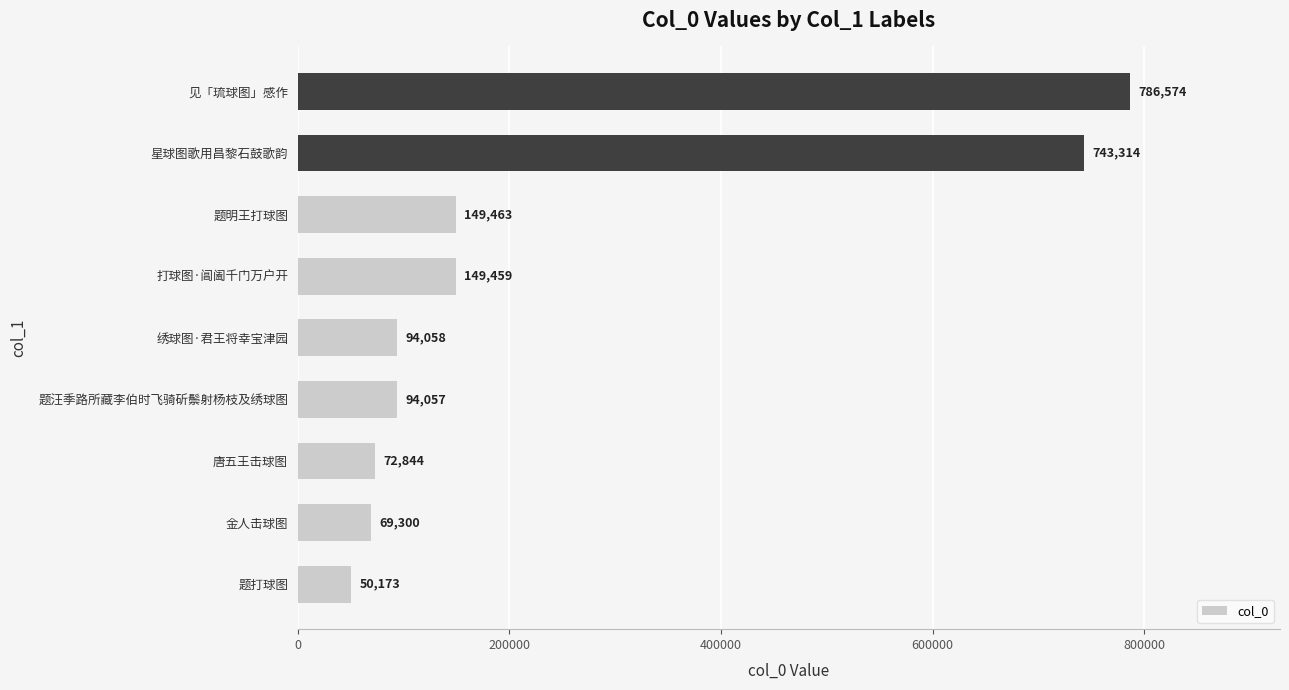

Rank the categories by value from highest to lowest.

见「琉球图」感作, 星球图歌用昌黎石鼓歌韵, 题明王打球图, 打球图·阊阖千门万户开, 绣球图·君王将幸宝津园, 题汪季路所藏李伯时飞骑斫鬃射杨枝及绣球图, 唐五王击球图, 金人击球图, 题打球图